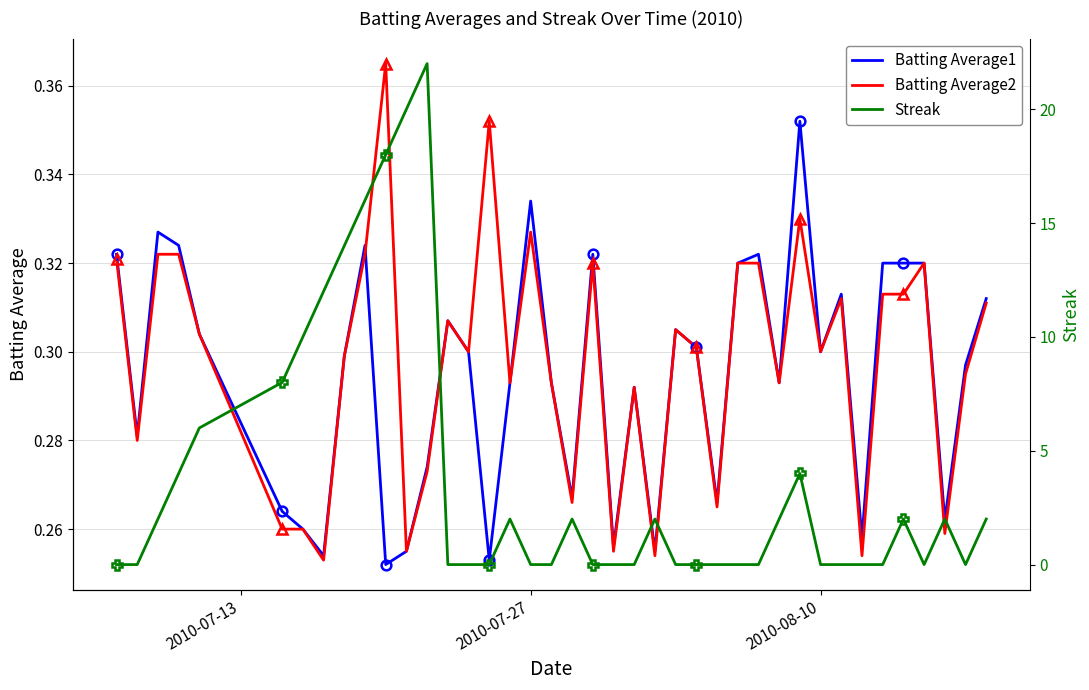

What is the difference between the maximum and second lowest values in the Batting Average2 series?

0.1